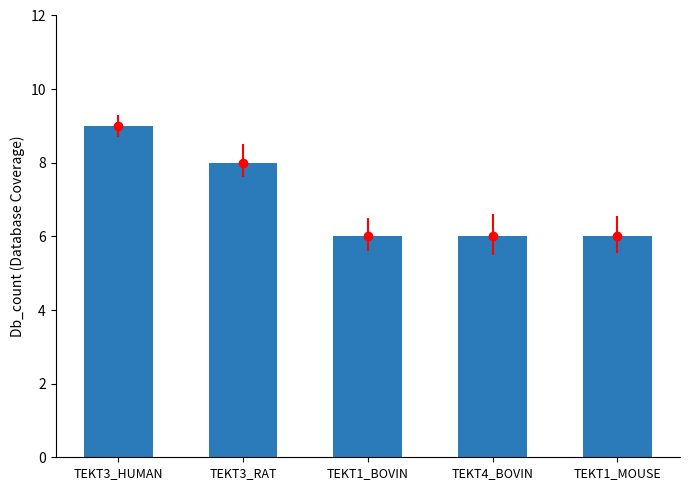

Is it true that the value at TEKT1_MOUSE is 3?

False